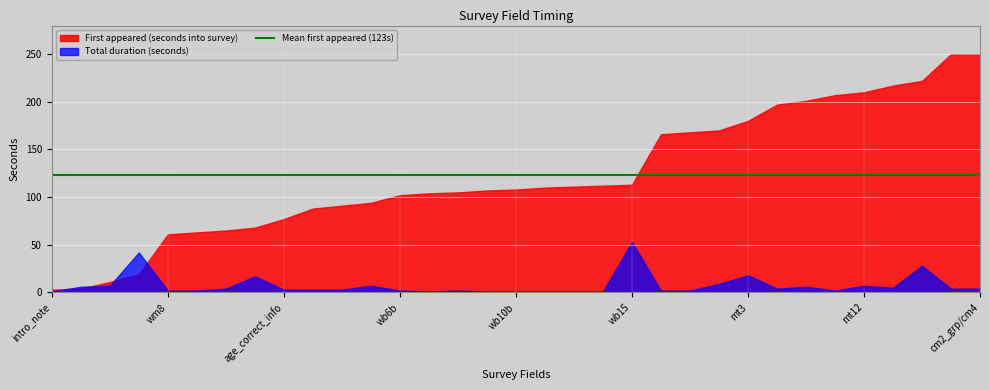

What is the sum of the First appeared (seconds into survey) values at wm9_grp/wm9b and wb12a?

174